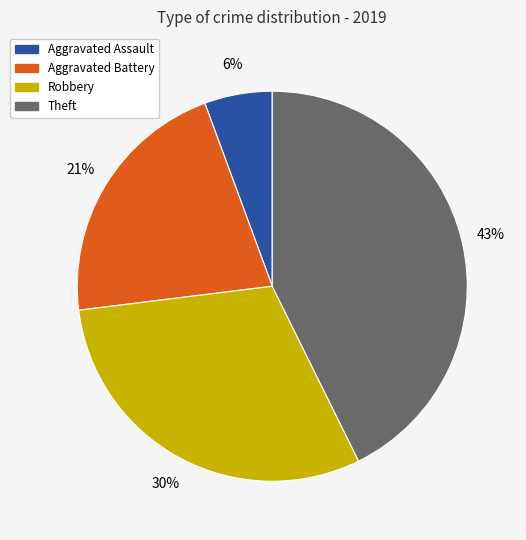

Which has a higher value, Aggravated Assault or Theft?

Theft